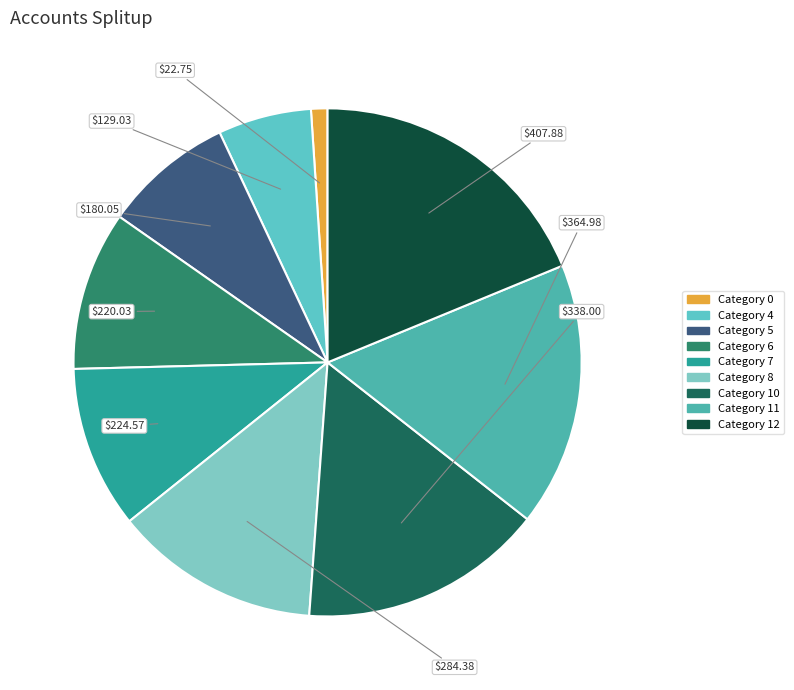

Is there any slice that represents more than half of the pie?

No